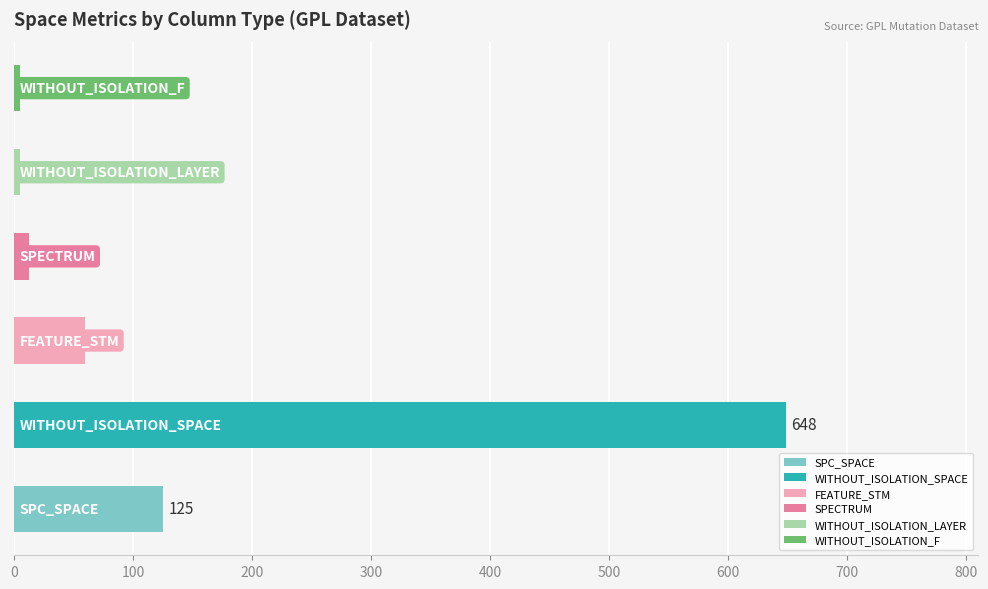

Which series has the largest range (max minus min)?

WITHOUT_ISOLATION_SPACE